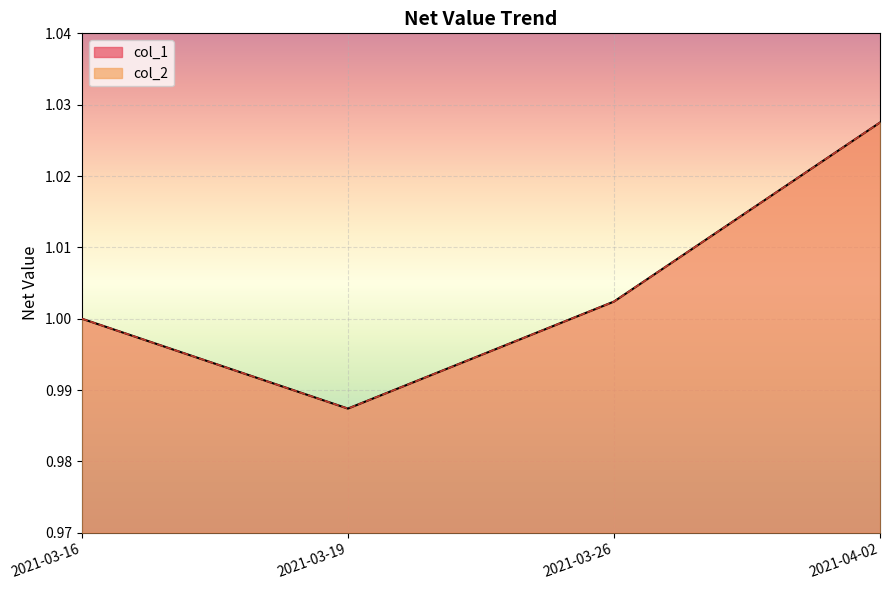

The col_1 series shows 1.0 at 2021-04-02. True or false?

True